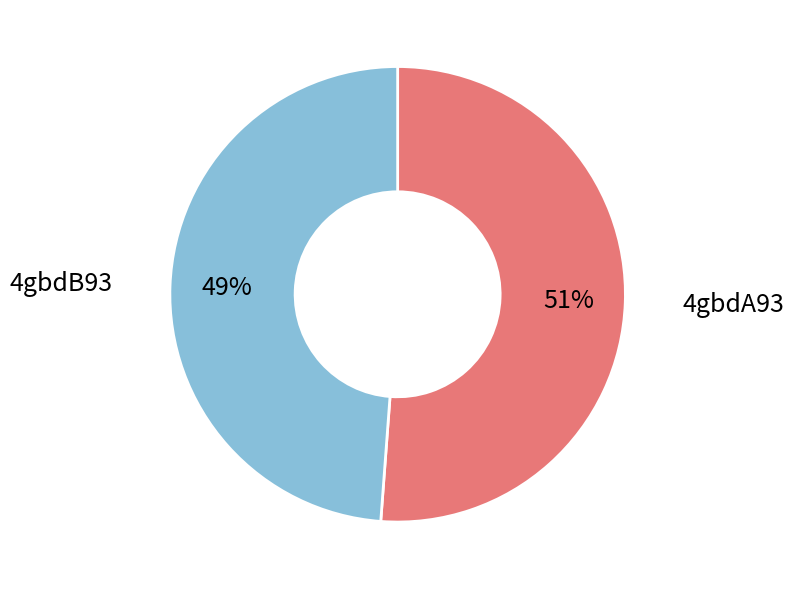

What is the smallest slice in the pie chart?

4gbdB93